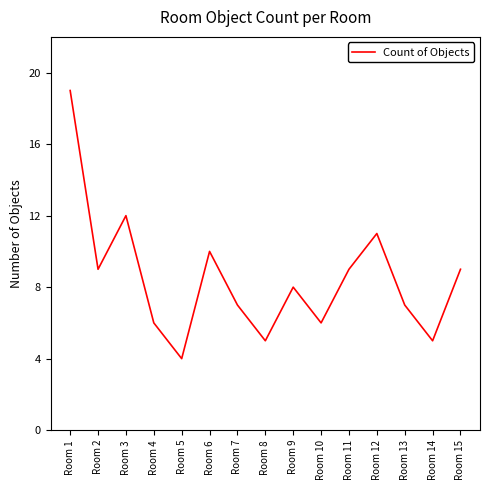

How many series are shown in this chart?

1